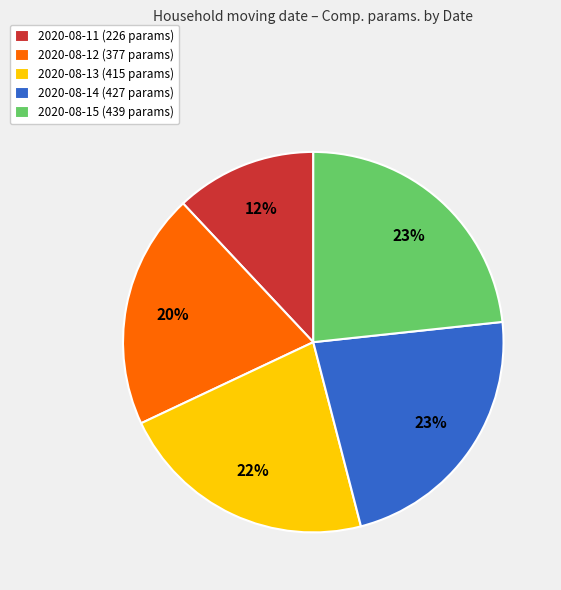

Combined, do 2020-08-13 (415 params) and 2020-08-14 (427 params) account for over 50%?

No